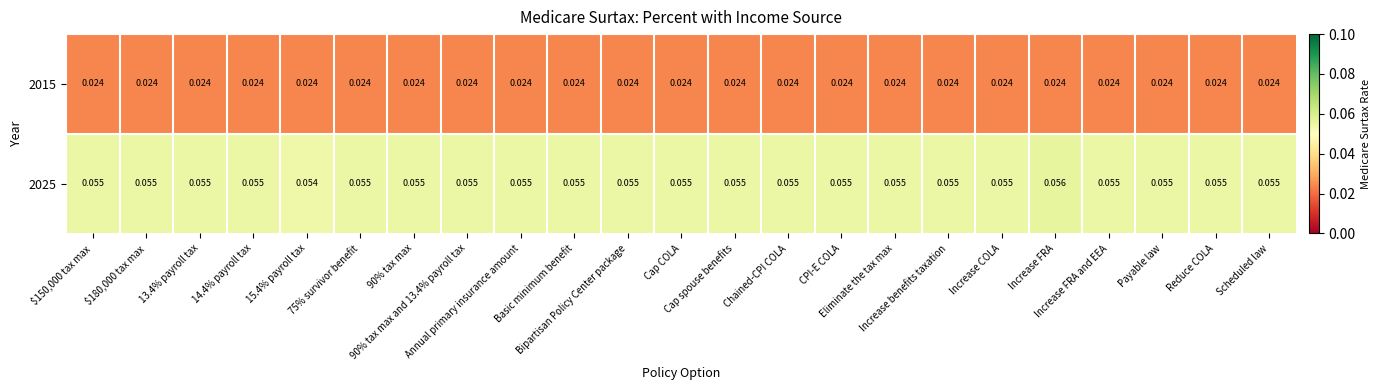

How many distinct data groups are displayed?

2